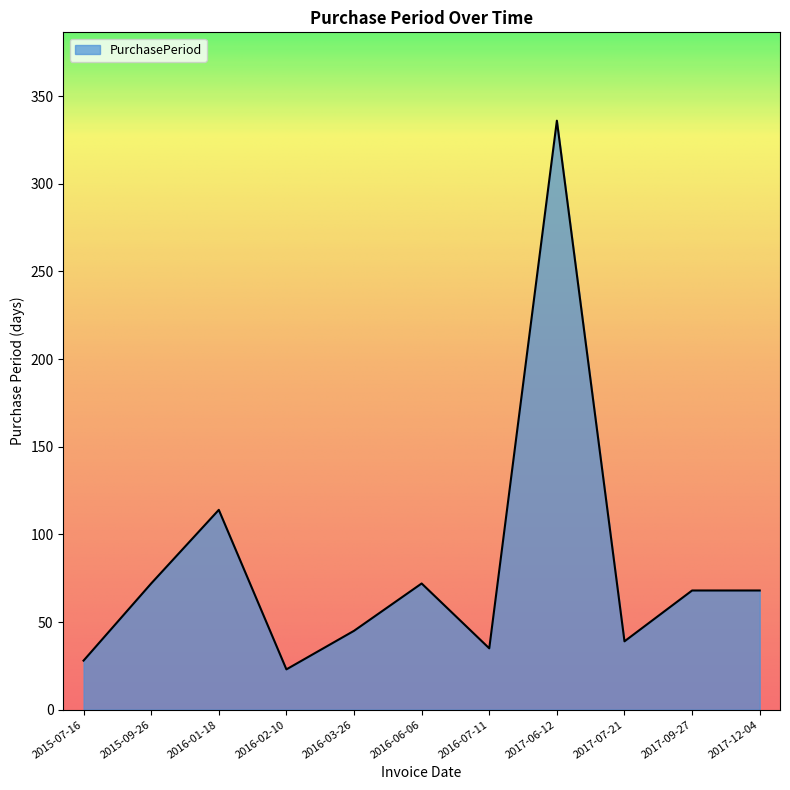

Approximately how many times larger is the value at 2017-12-04 compared to 2016-03-26?

1.5